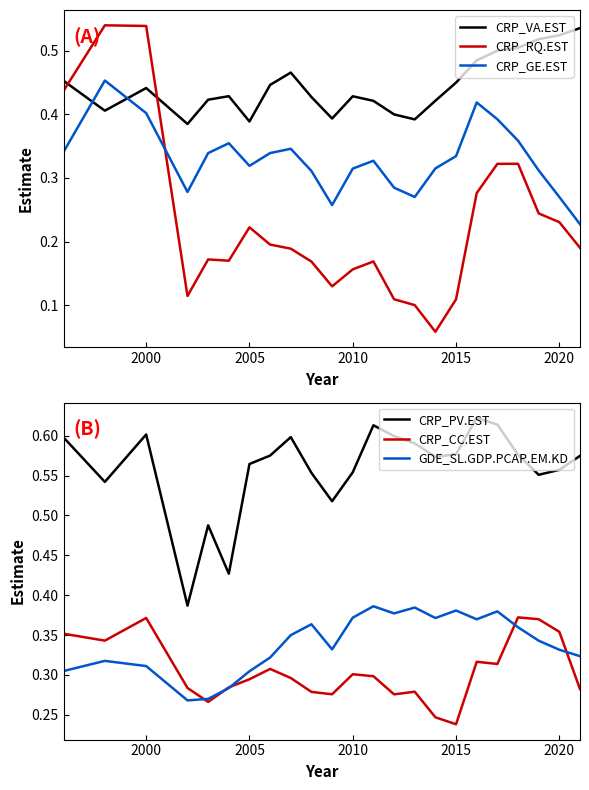

Reading right to left, list all the values displayed in this chart.

CRP_VA.EST: 0.5	0.5	0.5	0.5	0.5	0.5	0.4	0.4	0.4	0.4	0.4	0.4	0.4	0.4	0.5	0.4	0.4	0.4	0.4	0.4	0.4	0.4	0.5
CRP_RQ.EST: 0.2	0.2	0.2	0.3	0.3	0.3	0.1	0.1	0.1	0.1	0.2	0.2	0.1	0.2	0.2	0.2	0.2	0.2	0.2	0.1	0.5	0.5	0.4
CRP_GE.EST: 0.2	0.3	0.3	0.4	0.4	0.4	0.3	0.3	0.3	0.3	0.3	0.3	0.3	0.3	0.3	0.3	0.3	0.4	0.3	0.3	0.4	0.5	0.3
CRP_PV.EST: 0.6	0.6	0.6	0.6	0.6	0.6	0.6	0.6	0.6	0.6	0.6	0.6	0.5	0.6	0.6	0.6	0.6	0.4	0.5	0.4	0.6	0.5	0.6
CRP_CC.EST: 0.3	0.4	0.4	0.4	0.3	0.3	0.2	0.2	0.3	0.3	0.3	0.3	0.3	0.3	0.3	0.3	0.3	0.3	0.3	0.3	0.4	0.3	0.4
GDE_SL.GDP.PCAP.EM.KD: 0.3	0.3	0.3	0.4	0.4	0.4	0.4	0.4	0.4	0.4	0.4	0.4	0.3	0.4	0.3	0.3	0.3	0.3	0.3	0.3	0.3	0.3	0.3